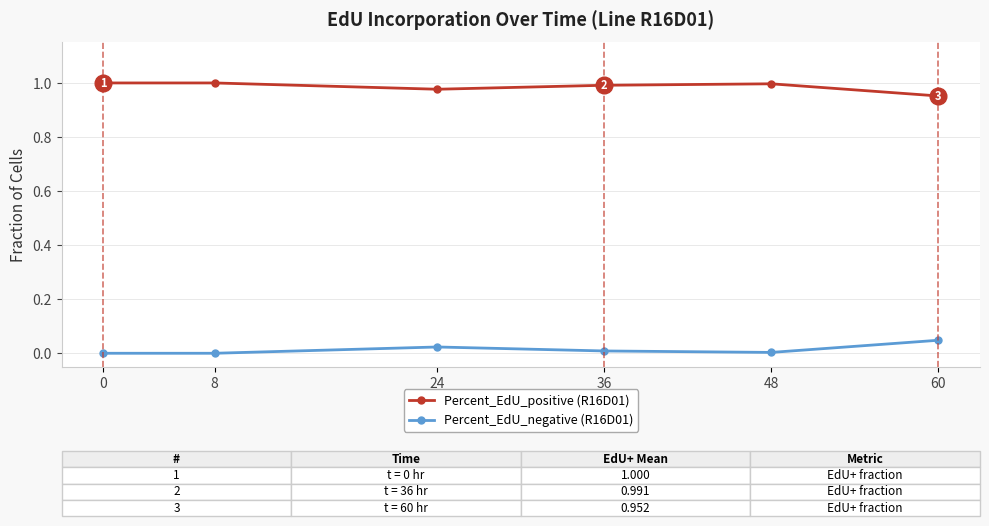

Which series has the largest total across all categories?

Percent_EdU_positive (R16D01)